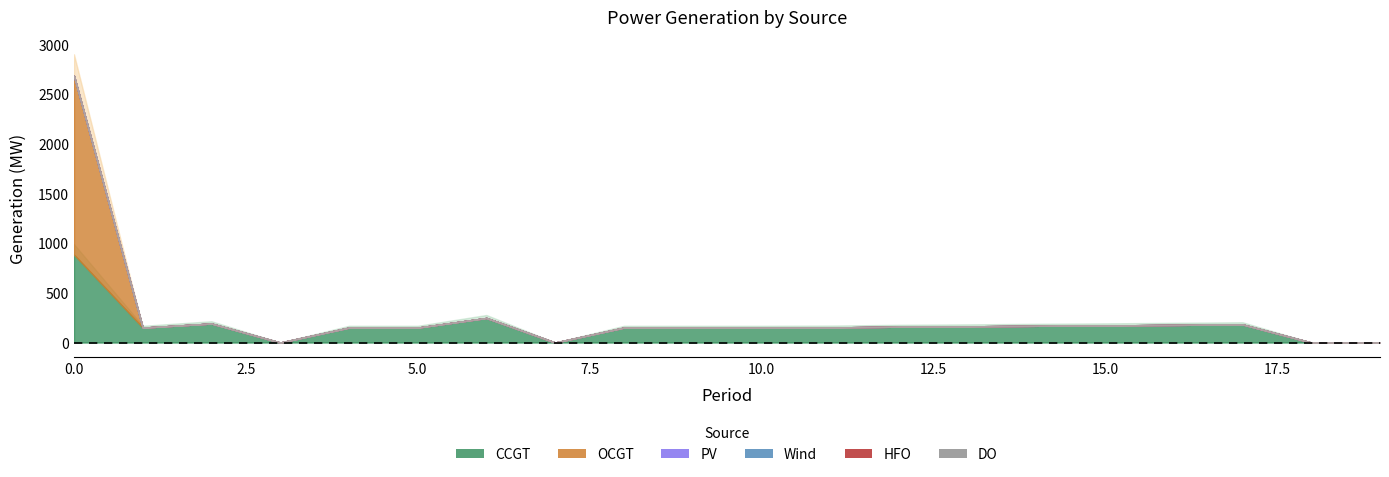

What is the greatest value displayed?

1799